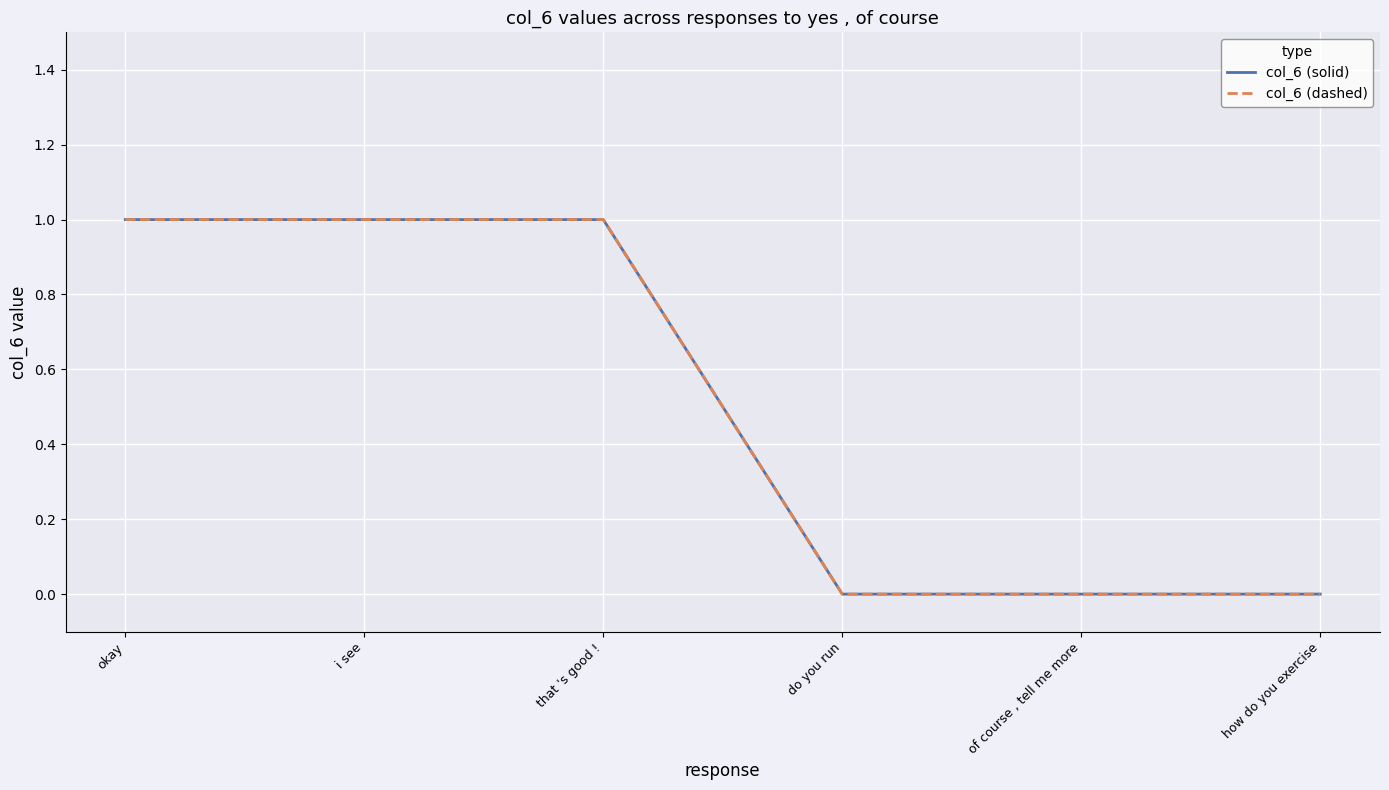

The col_6 (solid) series shows 1 at do you run. True or false?

False